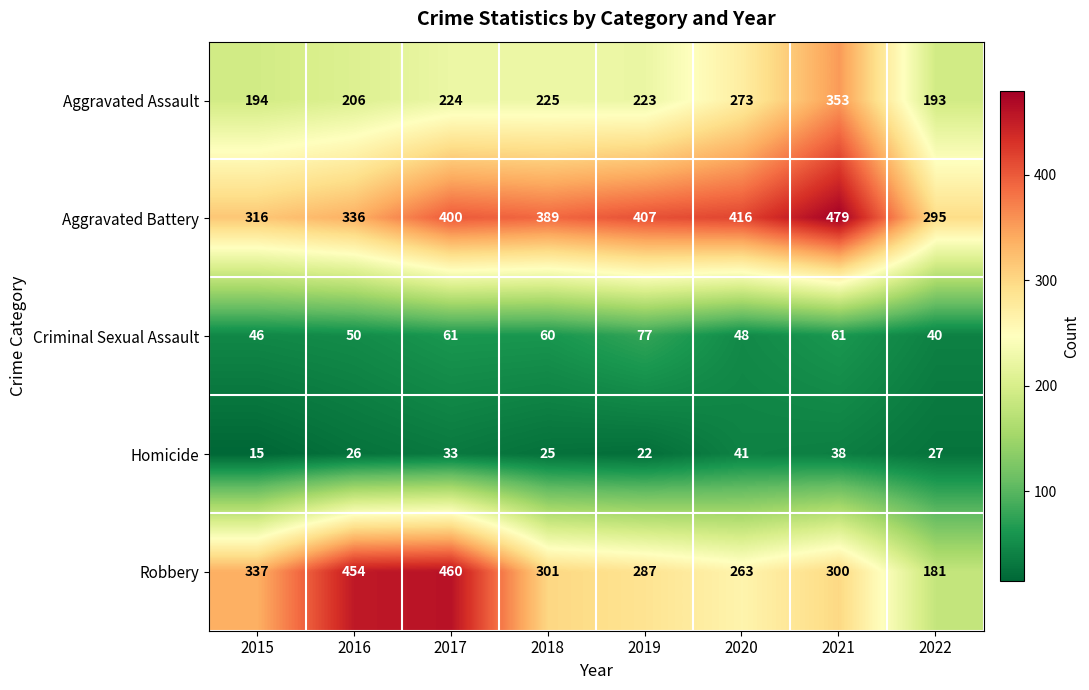

Which series changed the most between 2016 and 2021?

Robbery